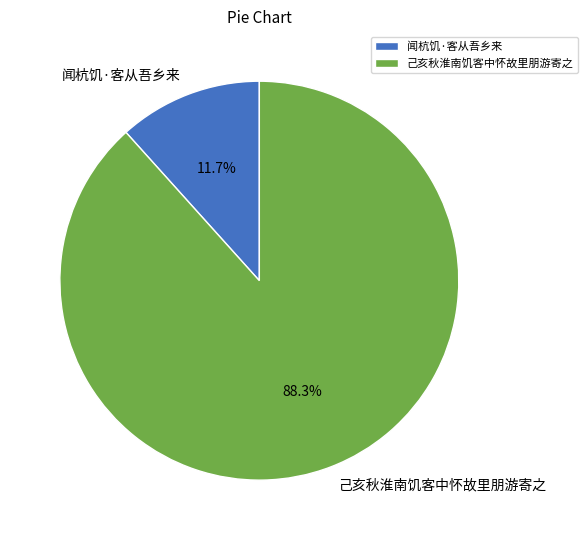

Approximately how many times larger is the value at 闻杭饥·客从吾乡来 compared to 己亥秋淮南饥客中怀故里朋游寄之?

0.1